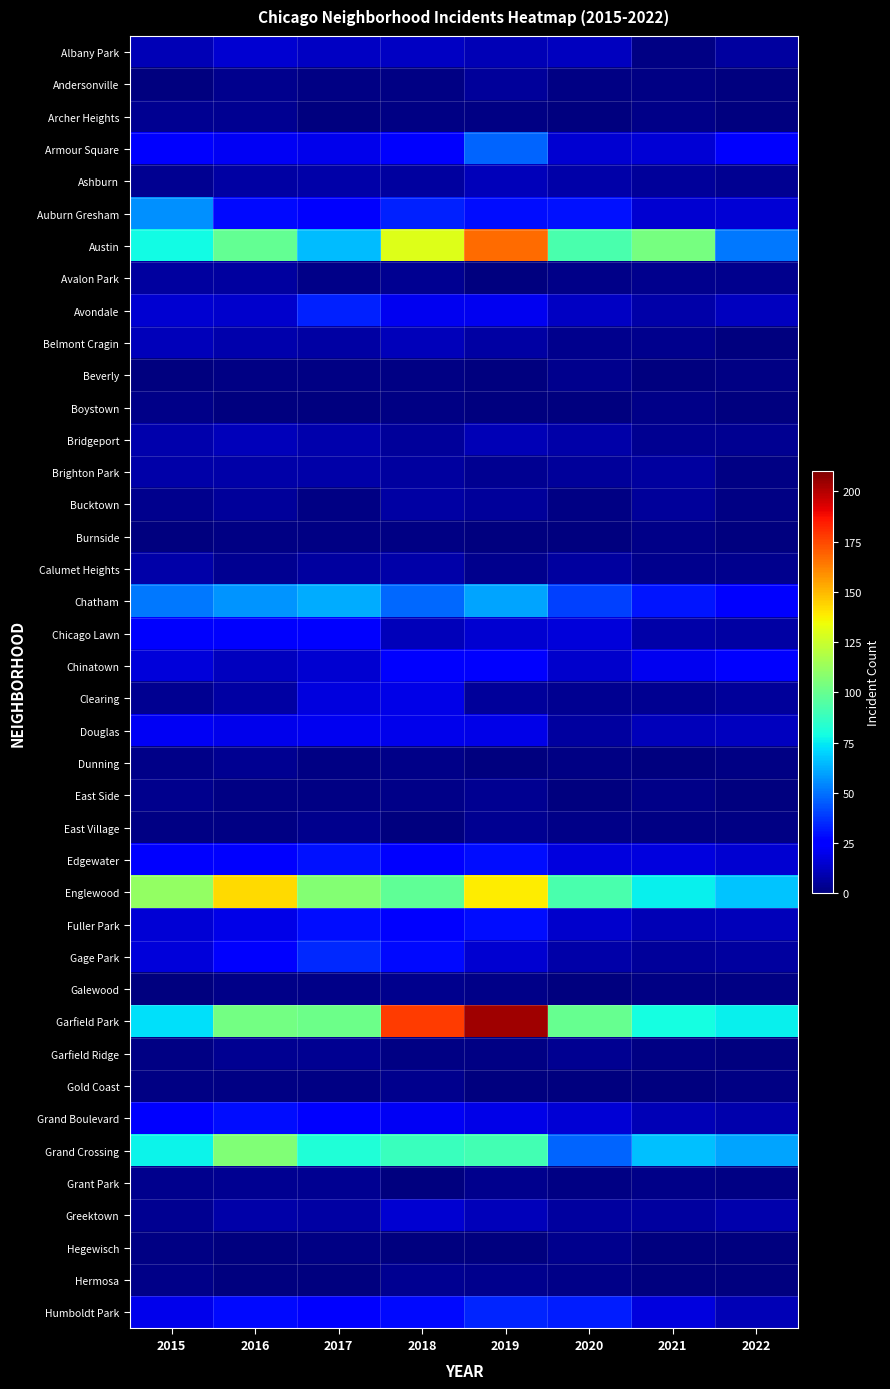

How many data points does each series have?

8